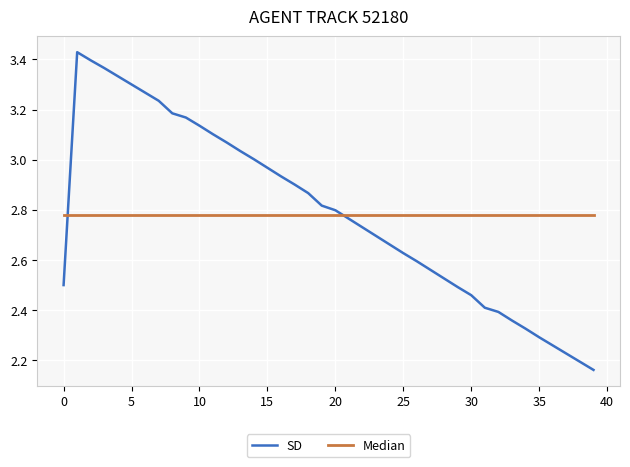

How many lines are shown in the chart?

2